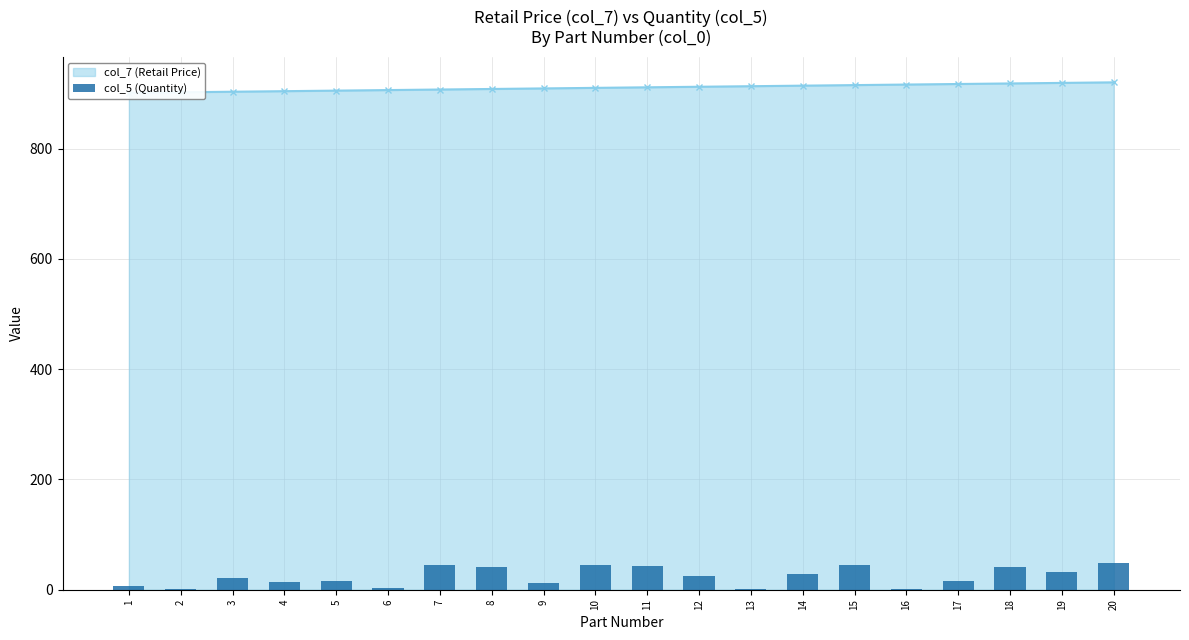

List the labels in order of value, smallest first.

2, 13, 16, 6, 1, 9, 4, 5, 17, 3, 12, 14, 19, 8, 18, 11, 10, 7, 15, 20